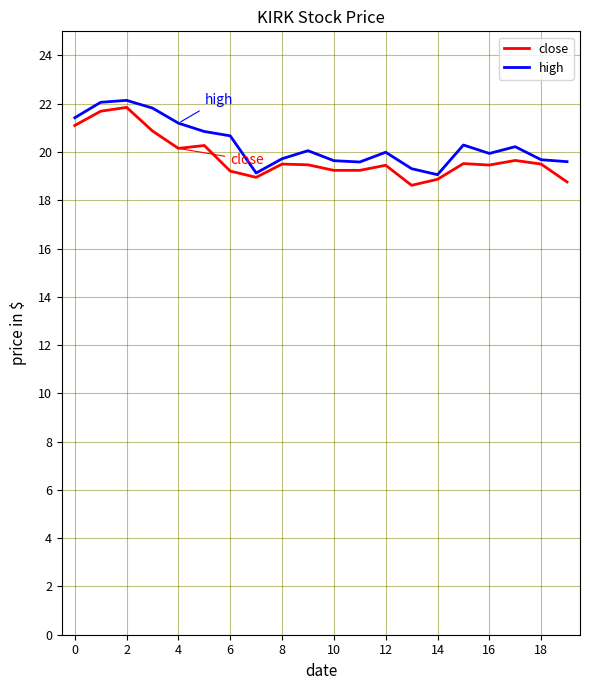

What is the maximum value shown in the chart?

22.1